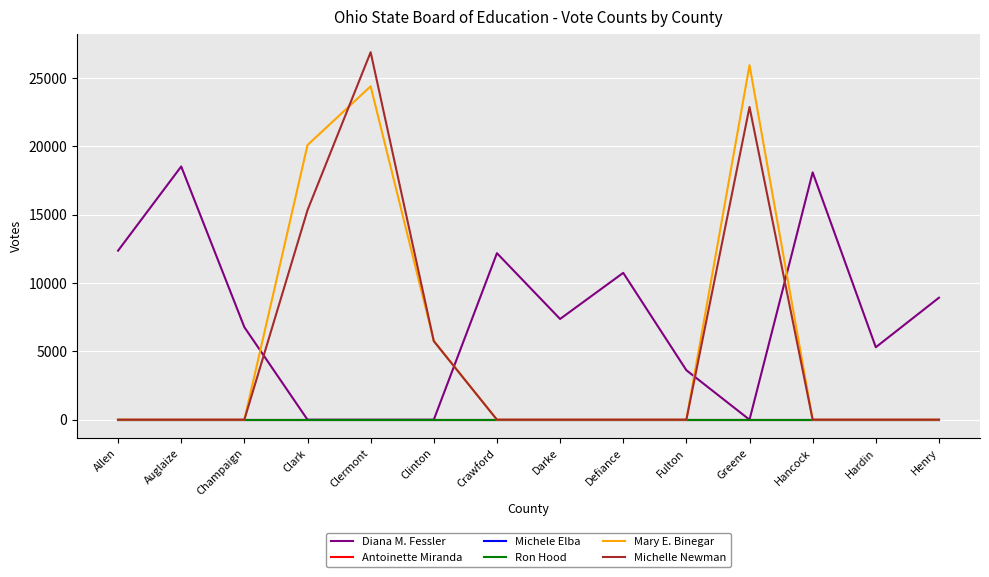

What is the value of the Diana M. Fessler point at the 1st from the left?

12359